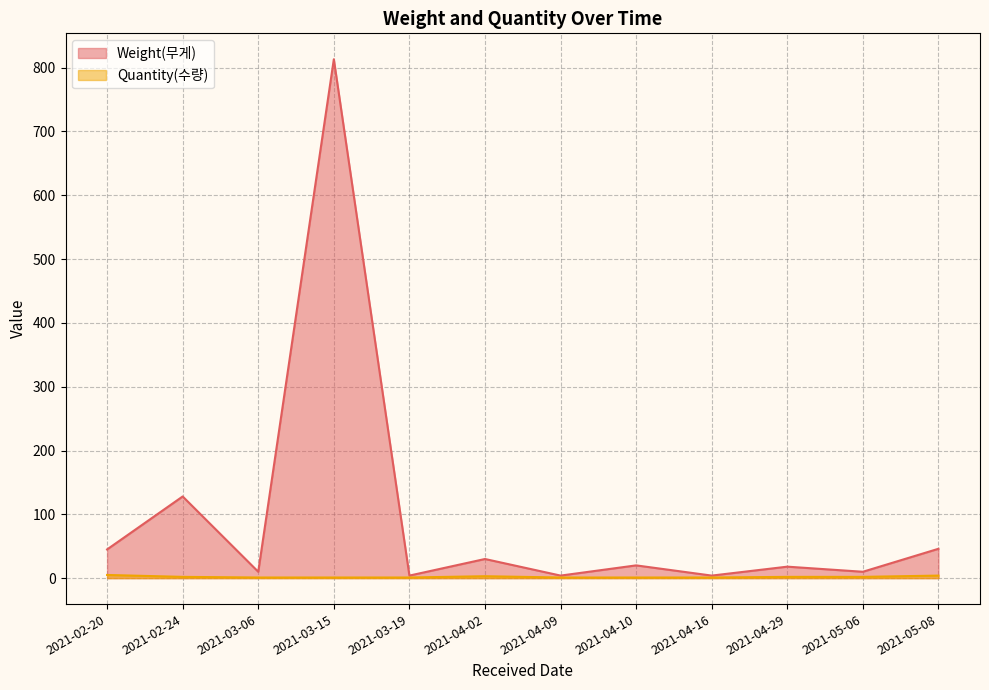

List the series in order of their peak value, lowest first.

Quantity(수량), Weight(무게)